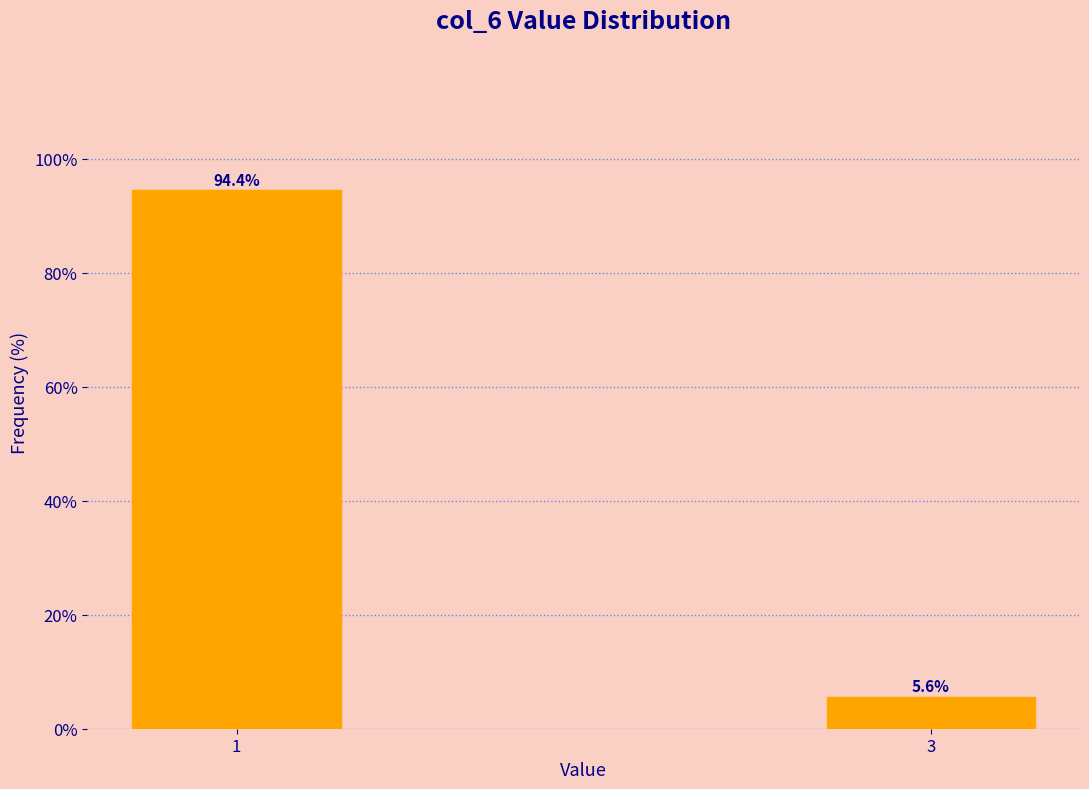

Reading left to right, extract all data points from this chart.

1=94.4	3=5.6